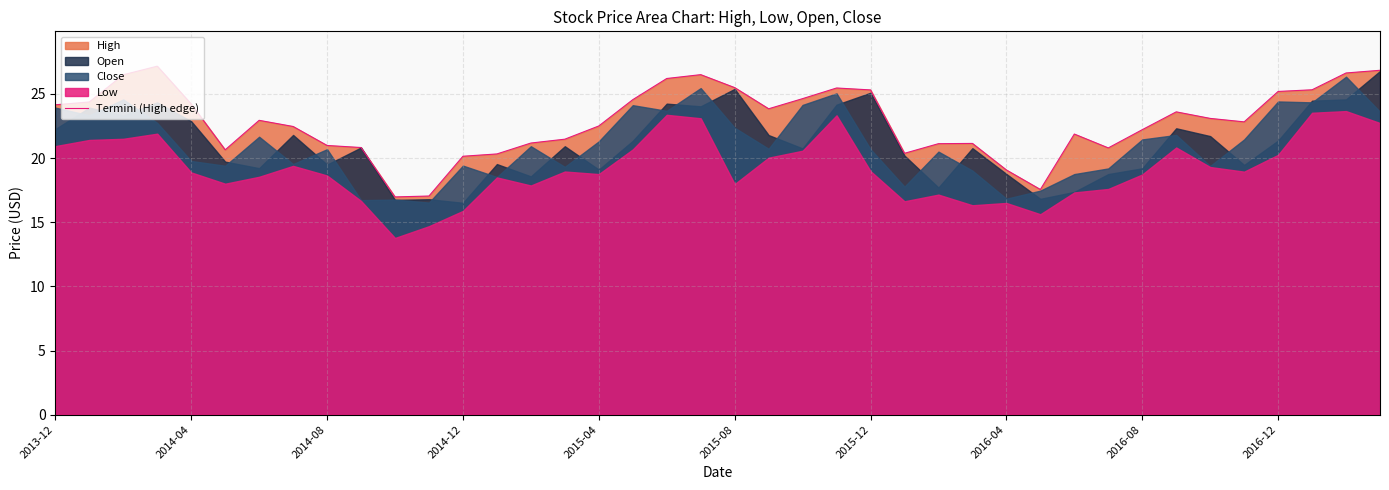

The value at 14 is 21.2. True or false?

True